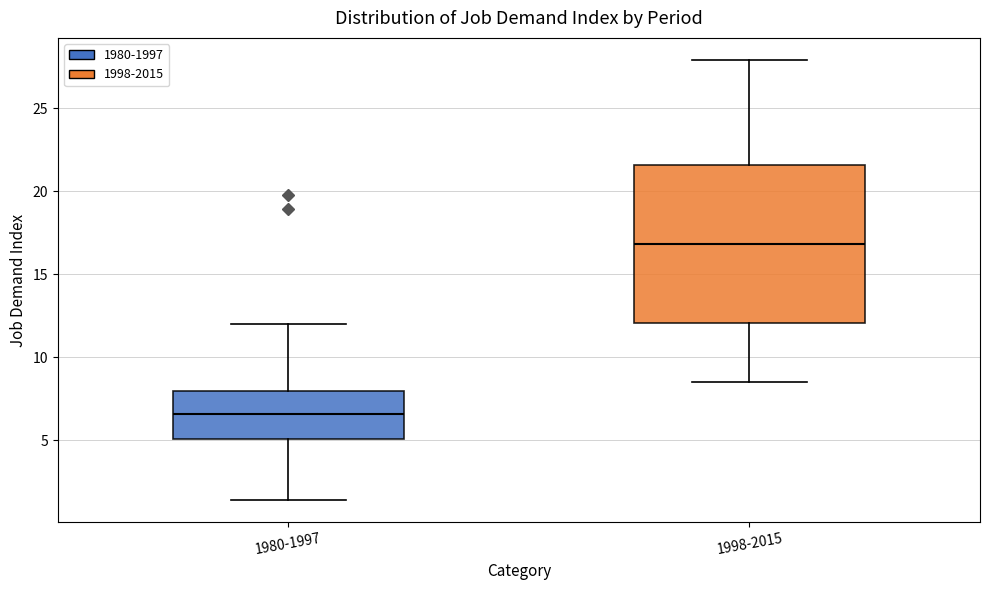

Comparing the boxes themselves (not the whiskers), which one is the tallest?

1998-2015